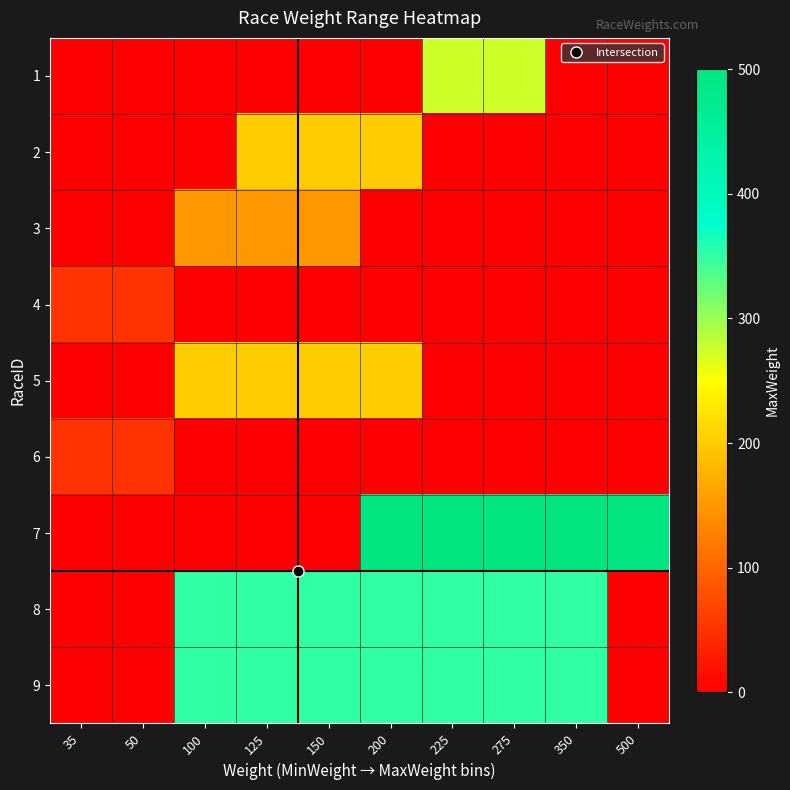

What is the spread (max minus min) of values at 50?

50